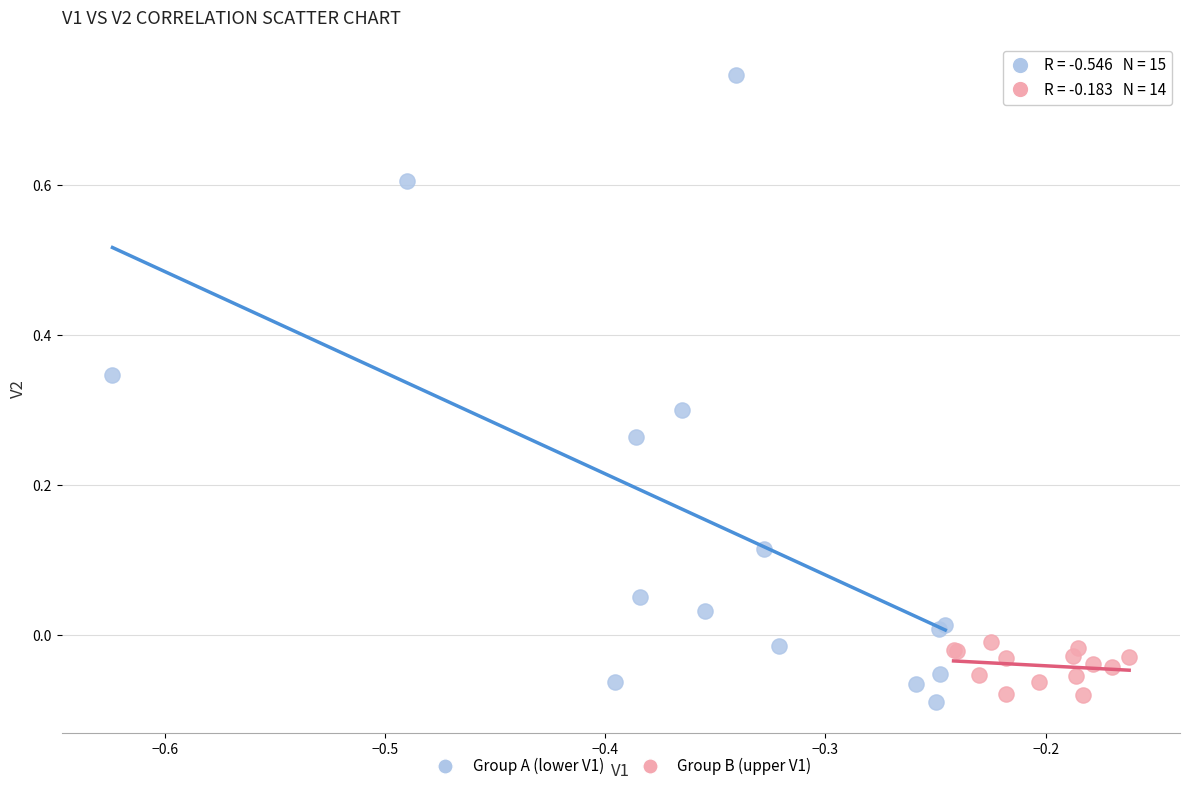

Which series has the largest Y range (max minus min)?

Group A (lower V1)